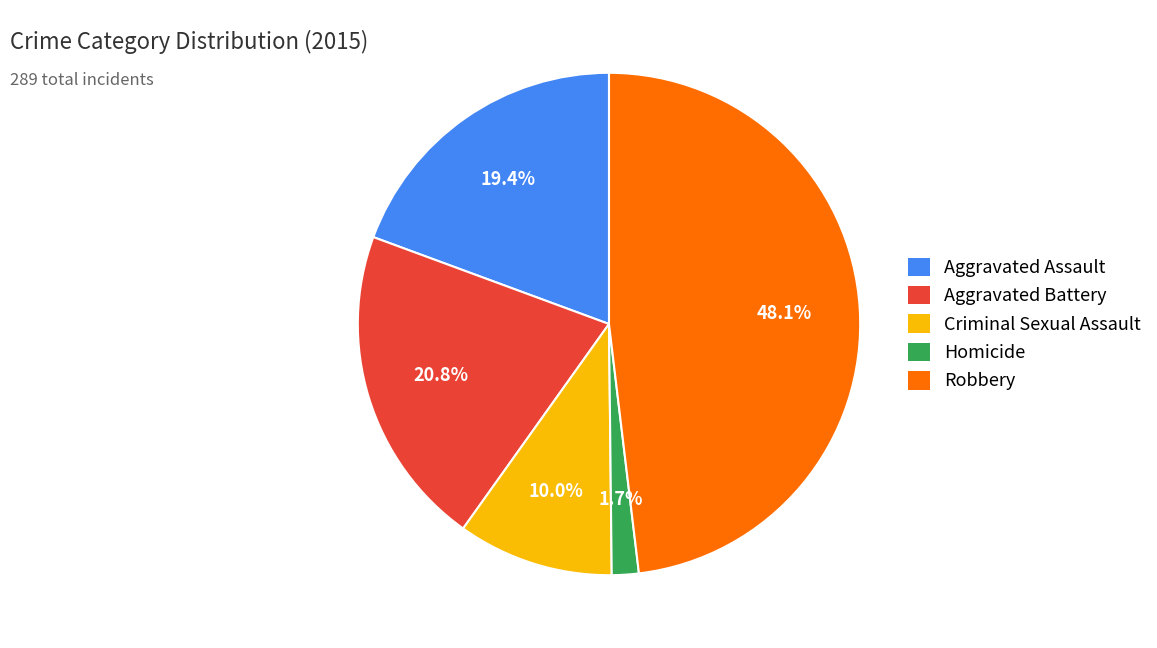

Between Homicide and Aggravated Battery, which is larger?

Aggravated Battery